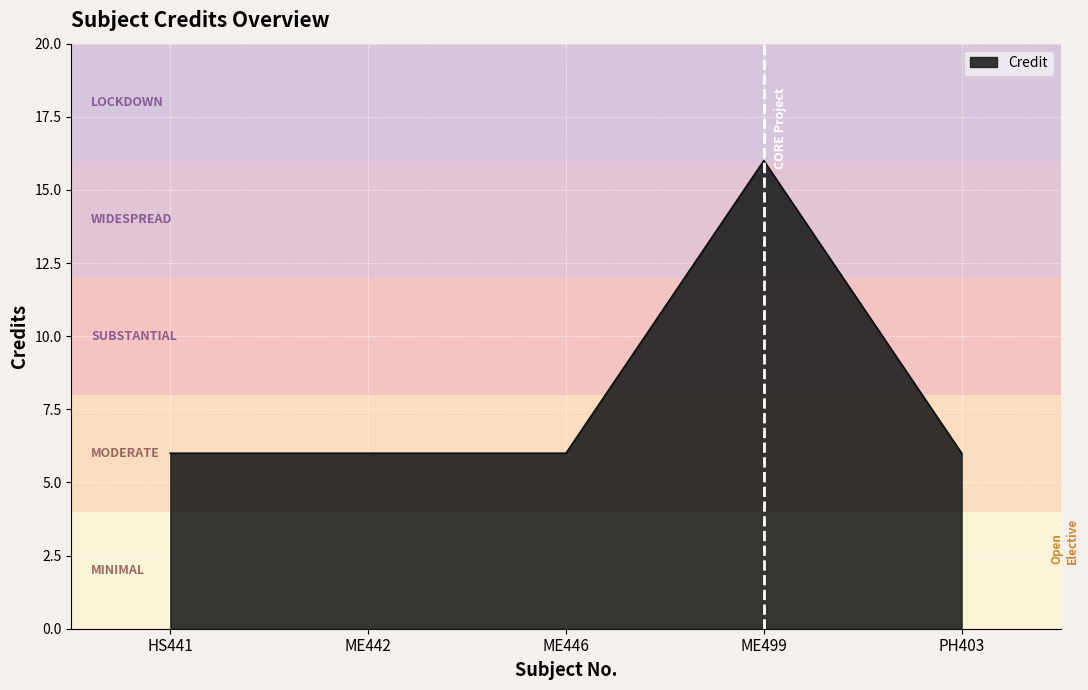

What is the minimum value shown in the chart?

6